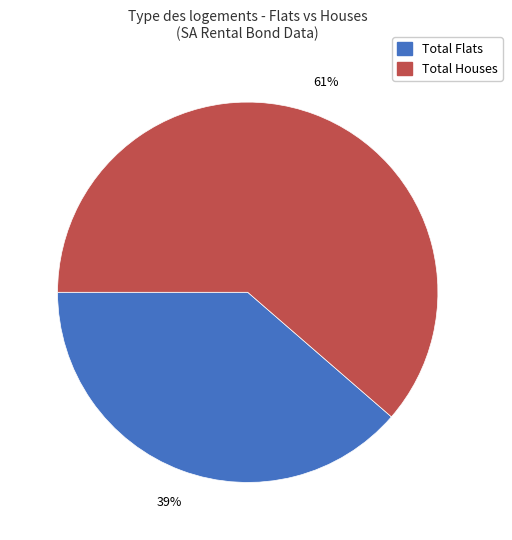

How many slices are in this pie chart?

2